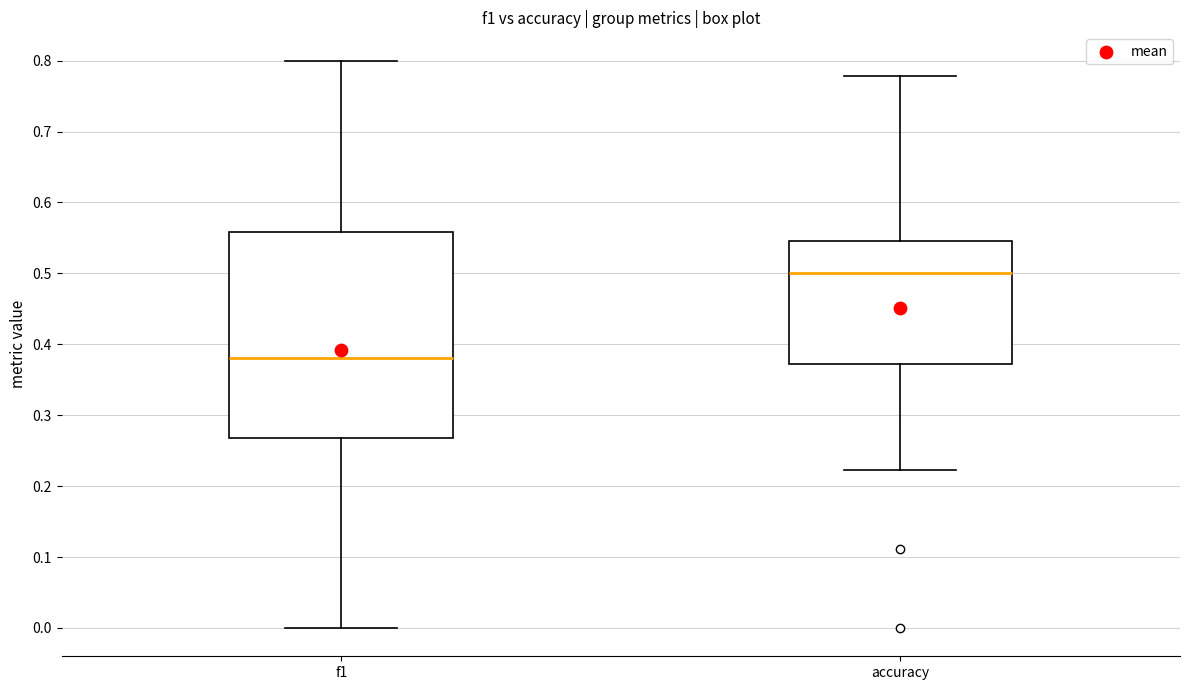

Which box is the tallest, from its lower edge to its upper edge?

f1